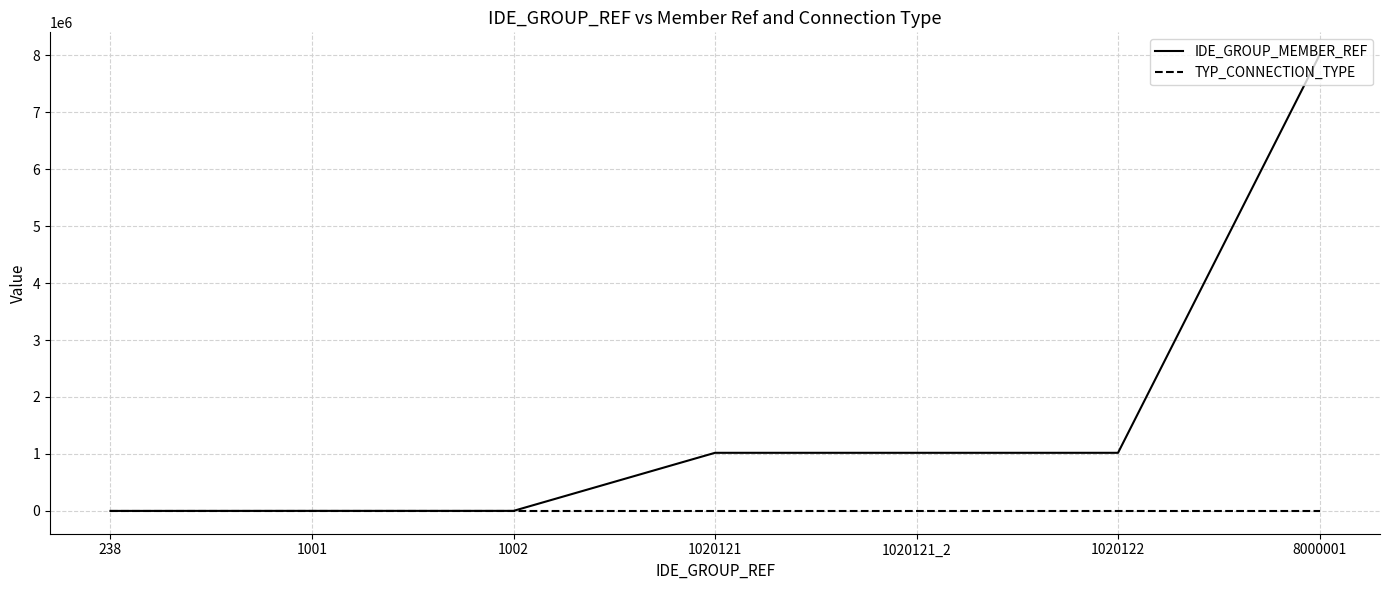

What are all the series names shown in the legend?

IDE_GROUP_MEMBER_REF, TYP_CONNECTION_TYPE